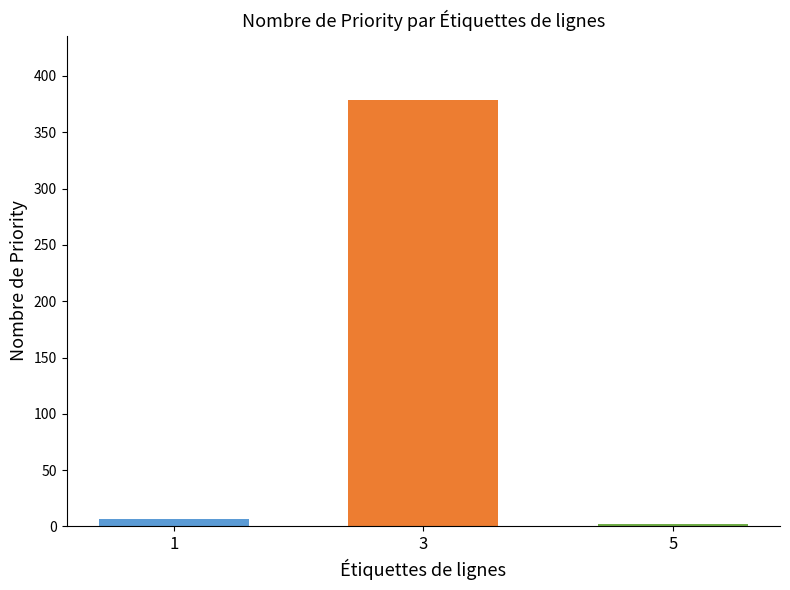

What is the minimum value shown in the chart?

2